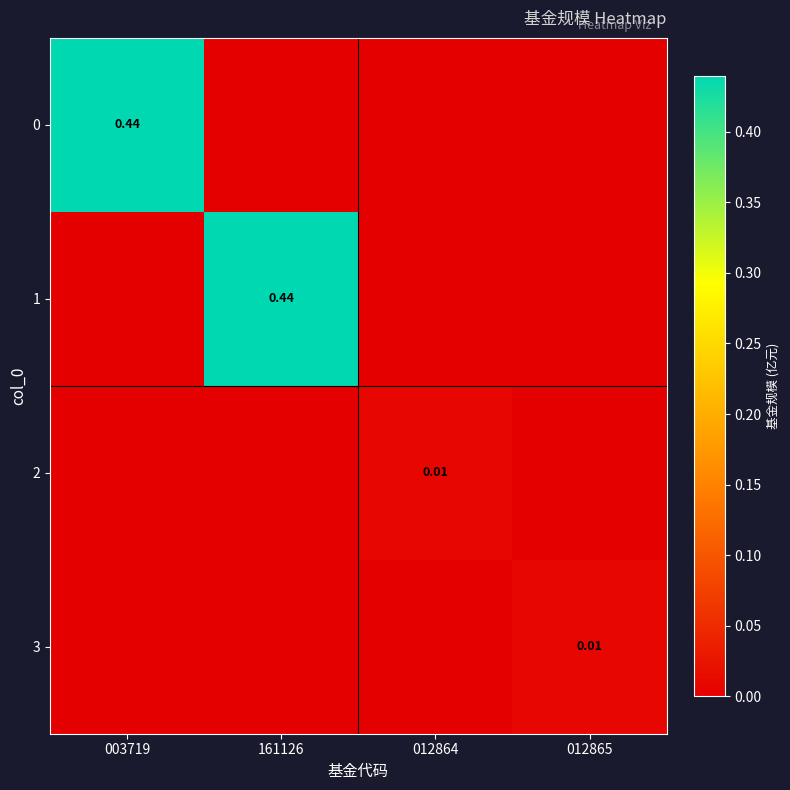

What is the maximum value shown in the chart?

0.4